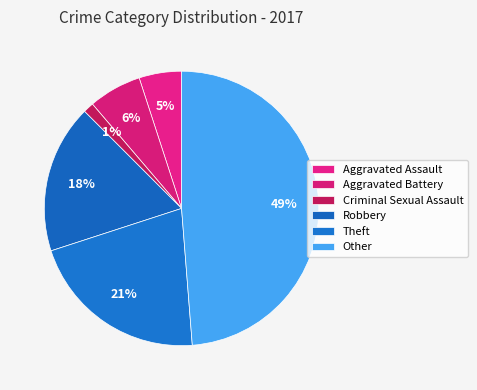

Count the number of slices in the pie.

6